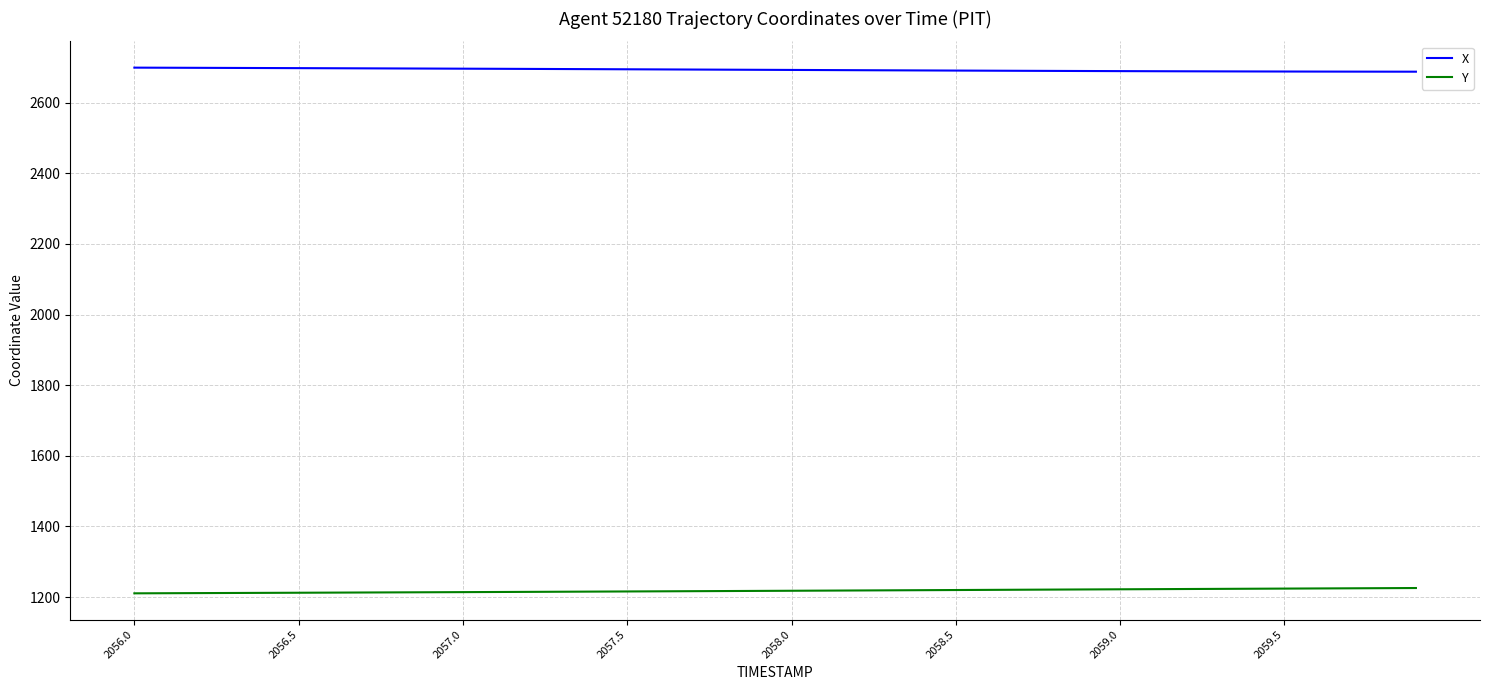

Does the chart have visible grid lines?

Yes